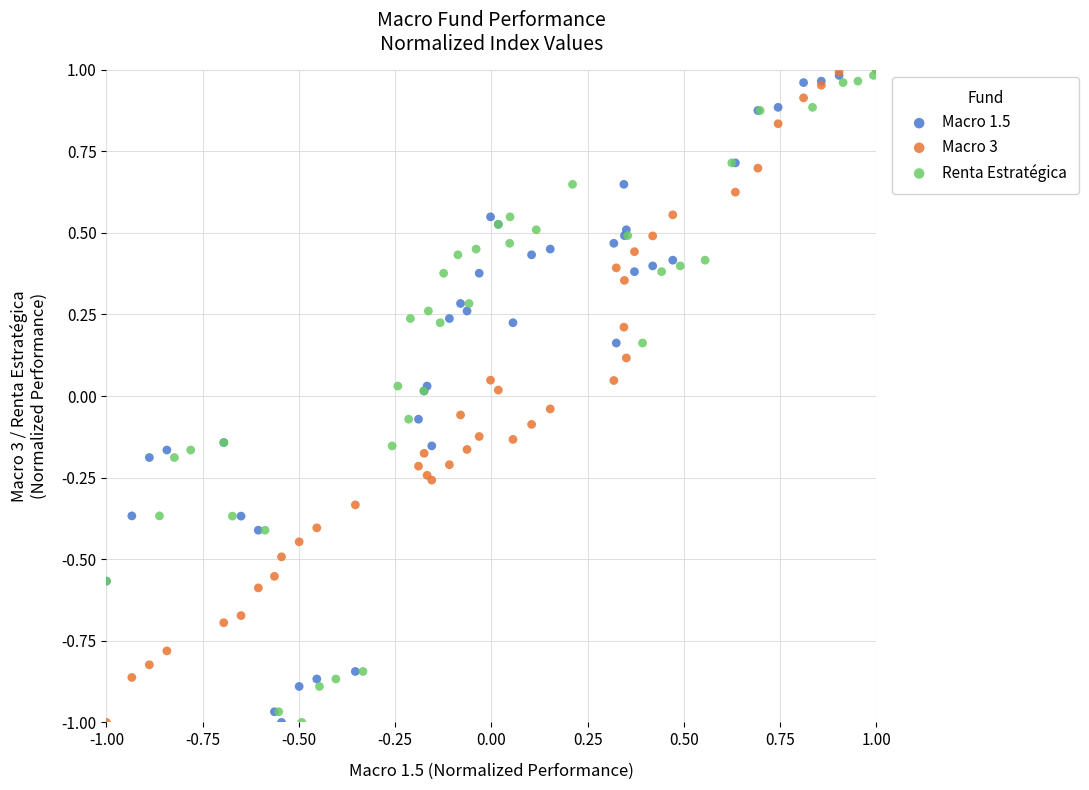

What are all the series names shown in the legend?

Macro 1.5, Macro 3, Renta Estratégica